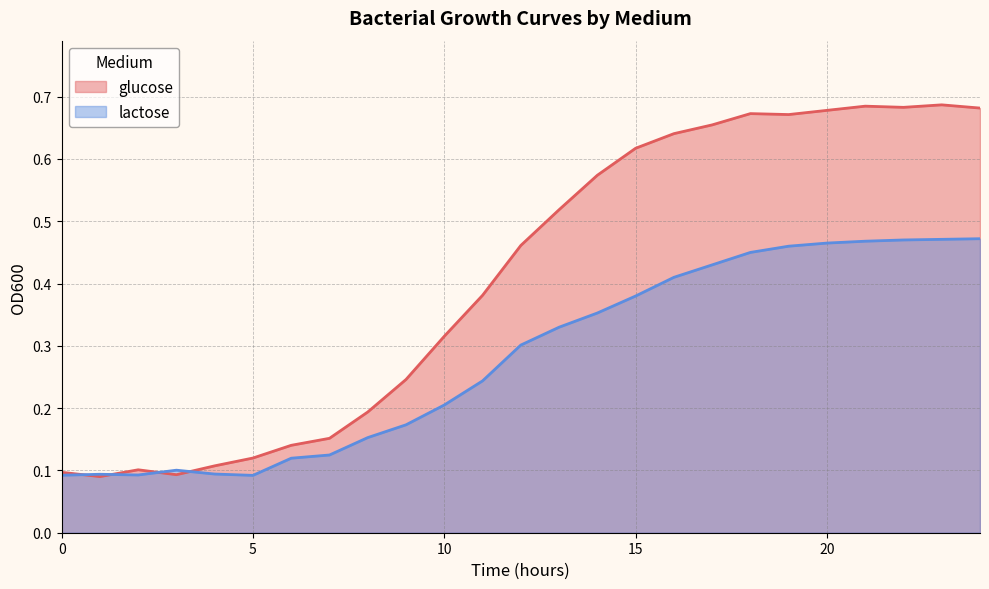

Does the chart display data point markers on the line(s)?

No